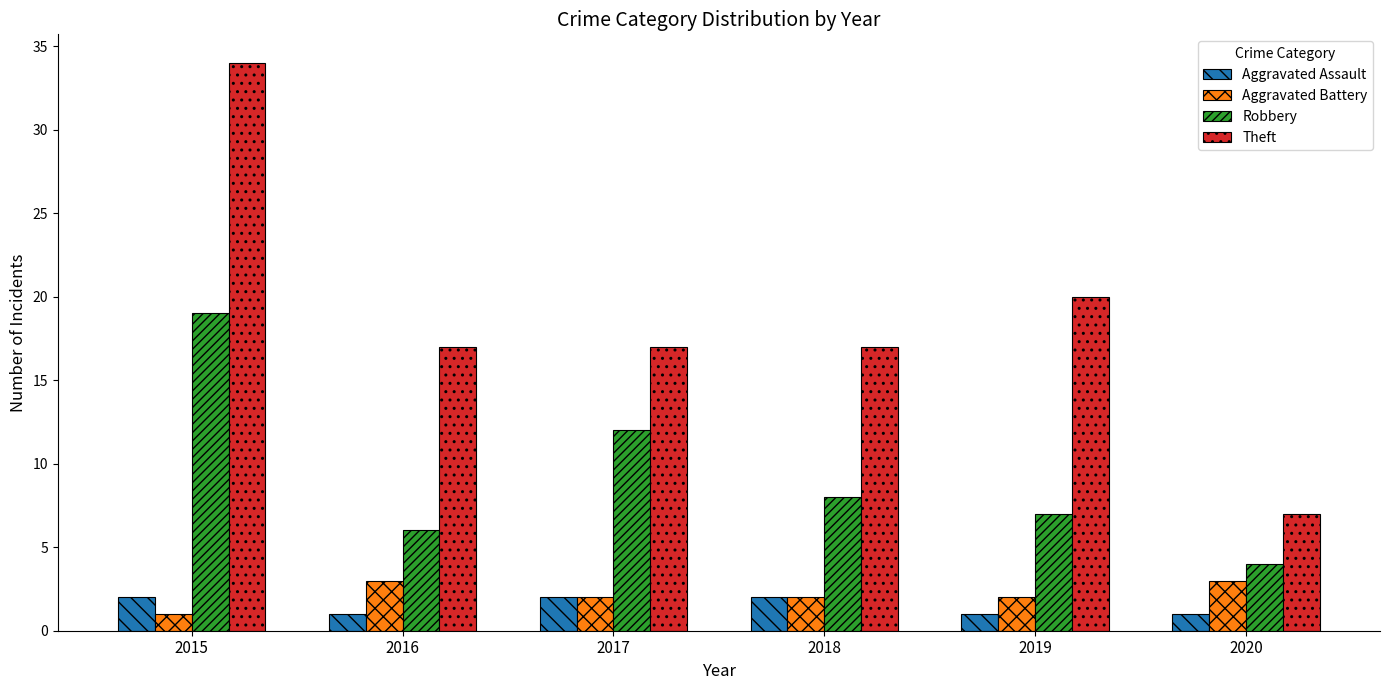

Which category has the highest value across all series?

2015